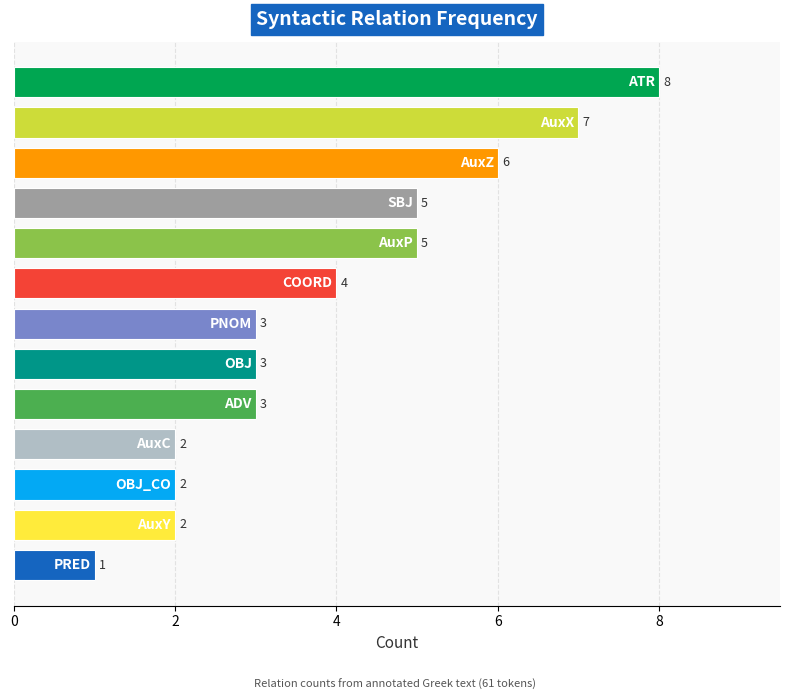

What is the average value?

4